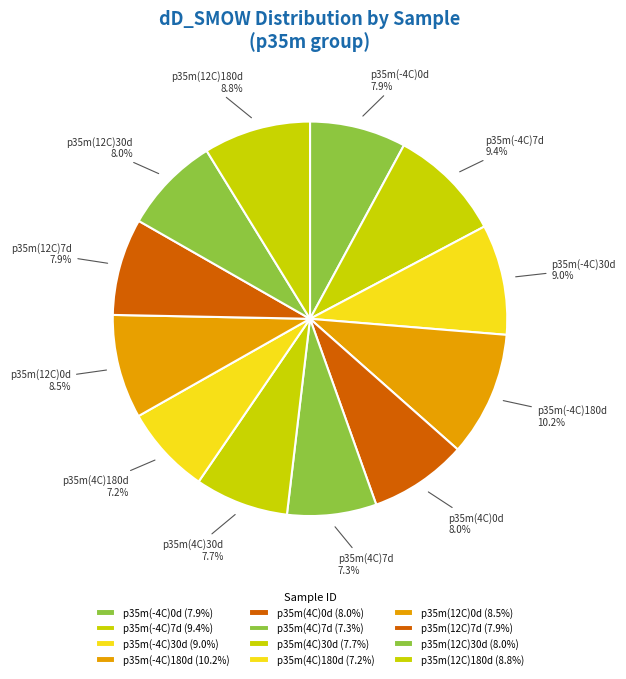

How many segments does this pie chart have?

12